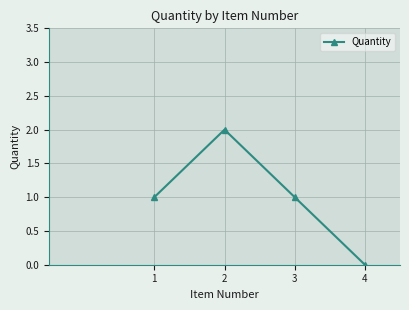

What is the difference between the values at 2 and 4?

2